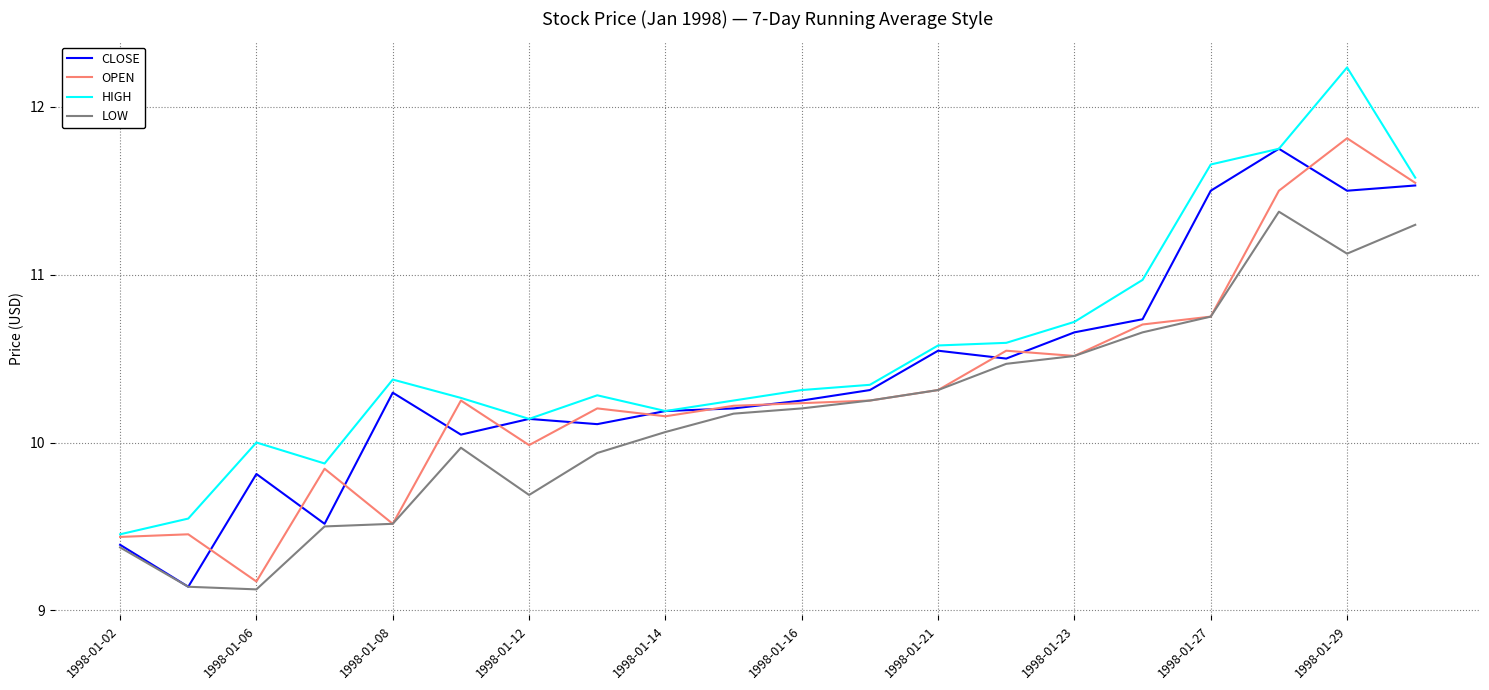

Which series has the largest total across all categories?

HIGH